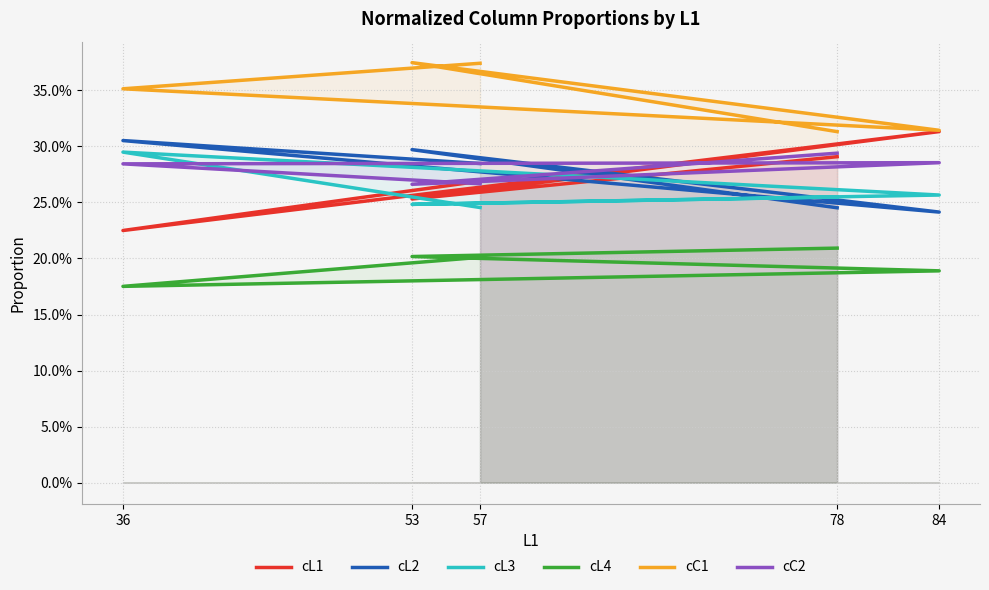

Reading right to left, extract all data points from this chart.

cL1: 78=0.3	53=0.3	84=0.3	36=0.2	57=0.3
cL2: 78=0.2	53=0.3	84=0.2	36=0.3	57=0.3
cL3: 78=0.3	53=0.2	84=0.3	36=0.3	57=0.2
cL4: 78=0.2	53=0.2	84=0.2	36=0.2	57=0.2
cC1: 78=0.3	53=0.4	84=0.3	36=0.4	57=0.4
cC2: 78=0.3	53=0.3	84=0.3	36=0.3	57=0.3